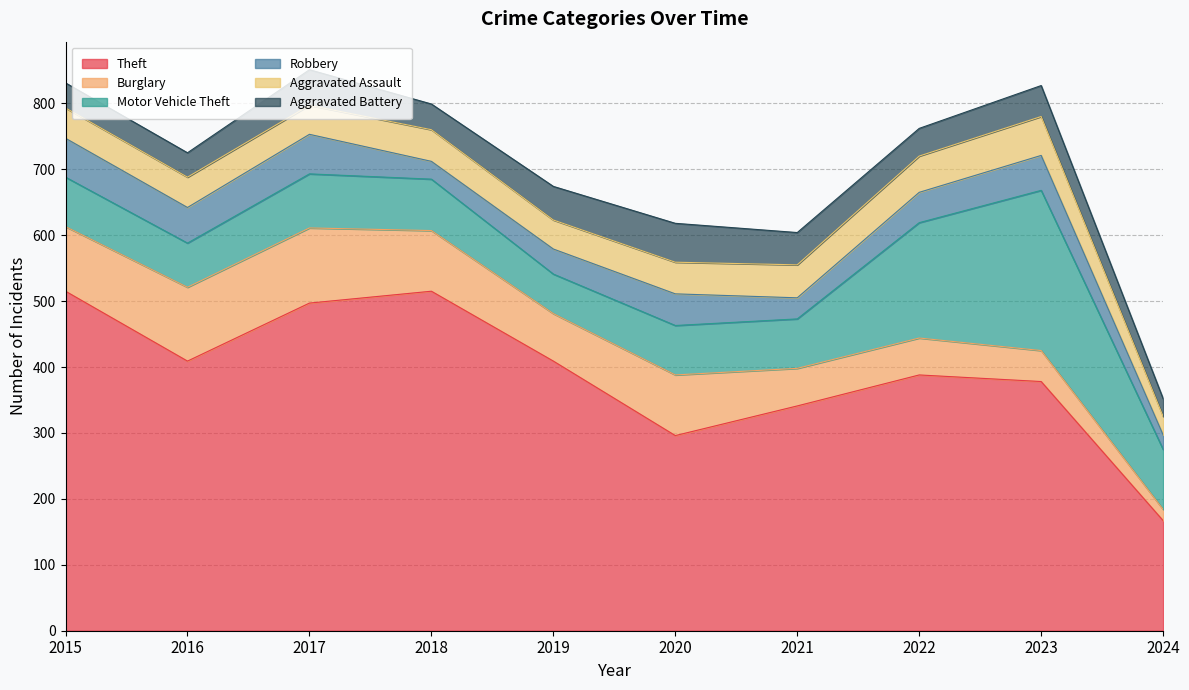

What is the difference between the second highest and second lowest values in the Motor Vehicle Theft series?

108